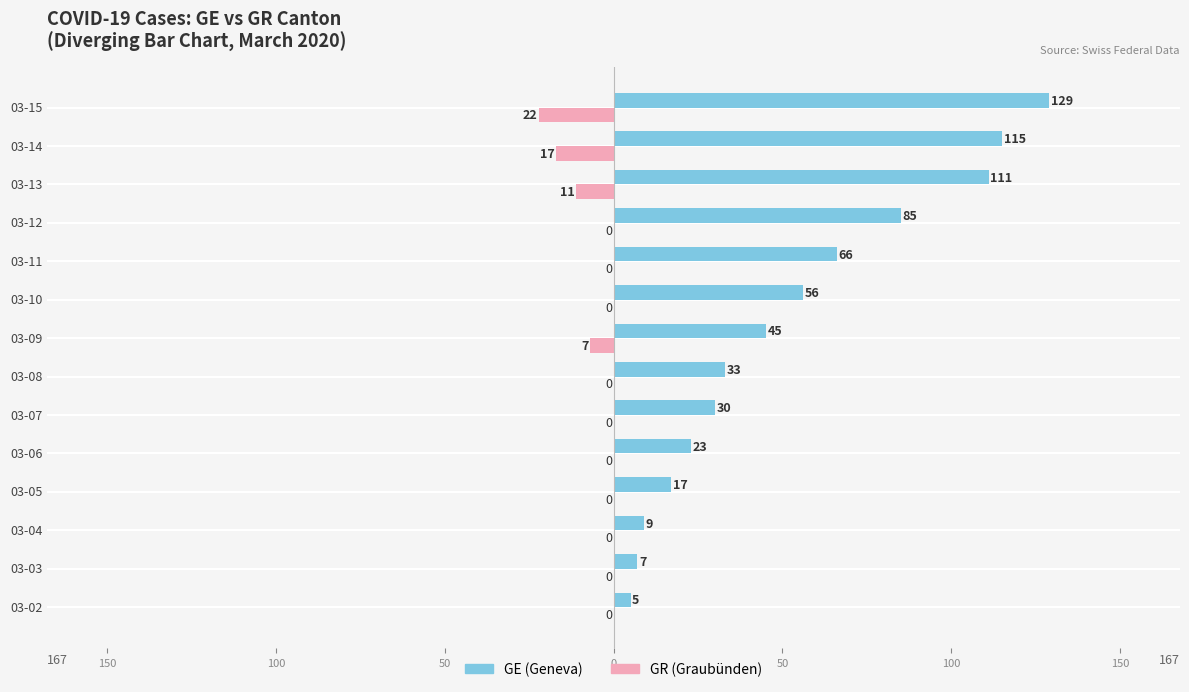

How many bars are there in total?

28